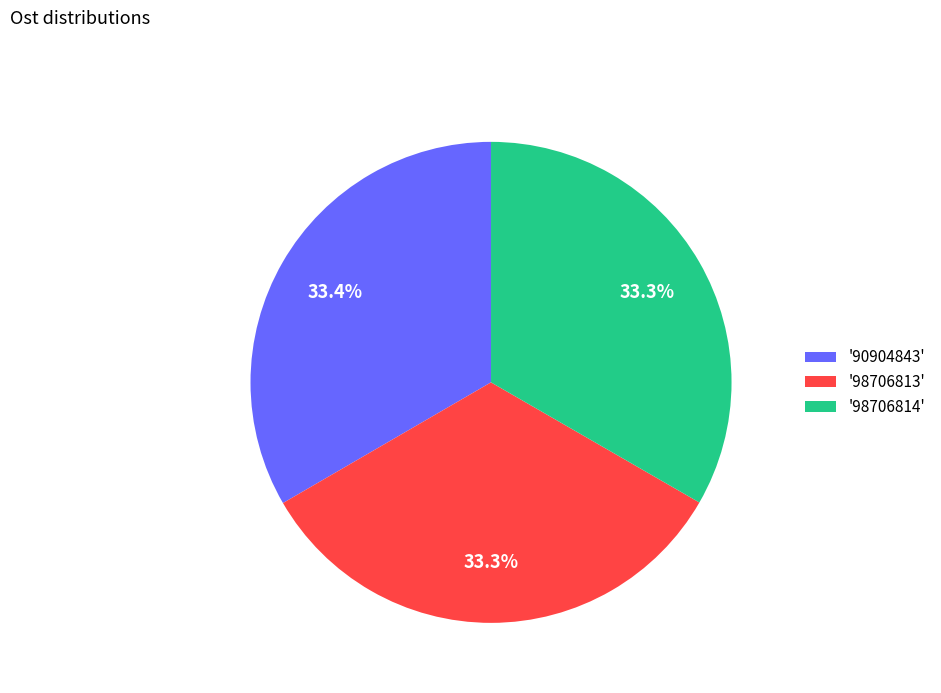

Does '98706813' represent more than half of the total?

No